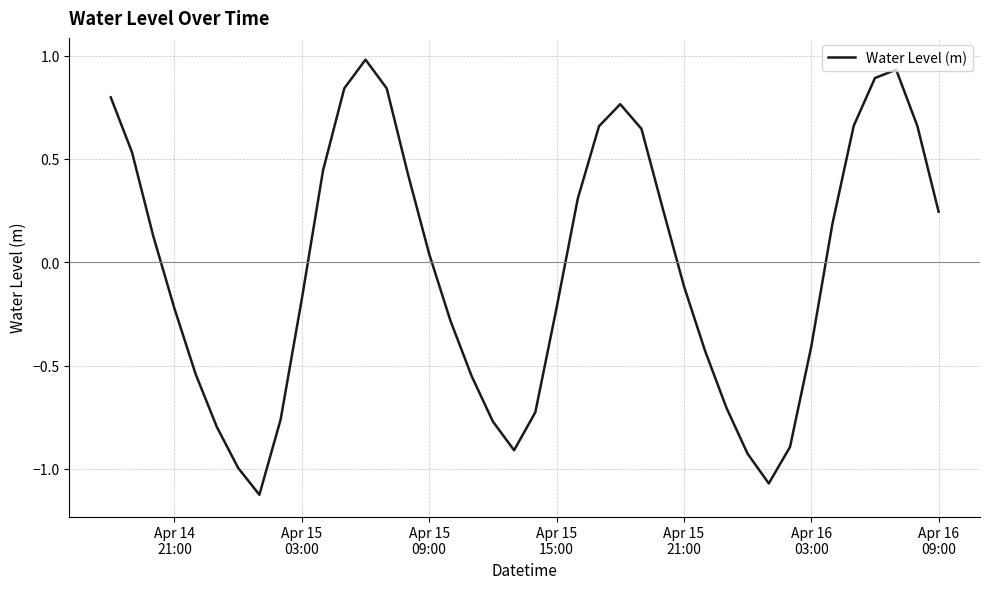

What is the difference between the maximum and minimum values?

2.1